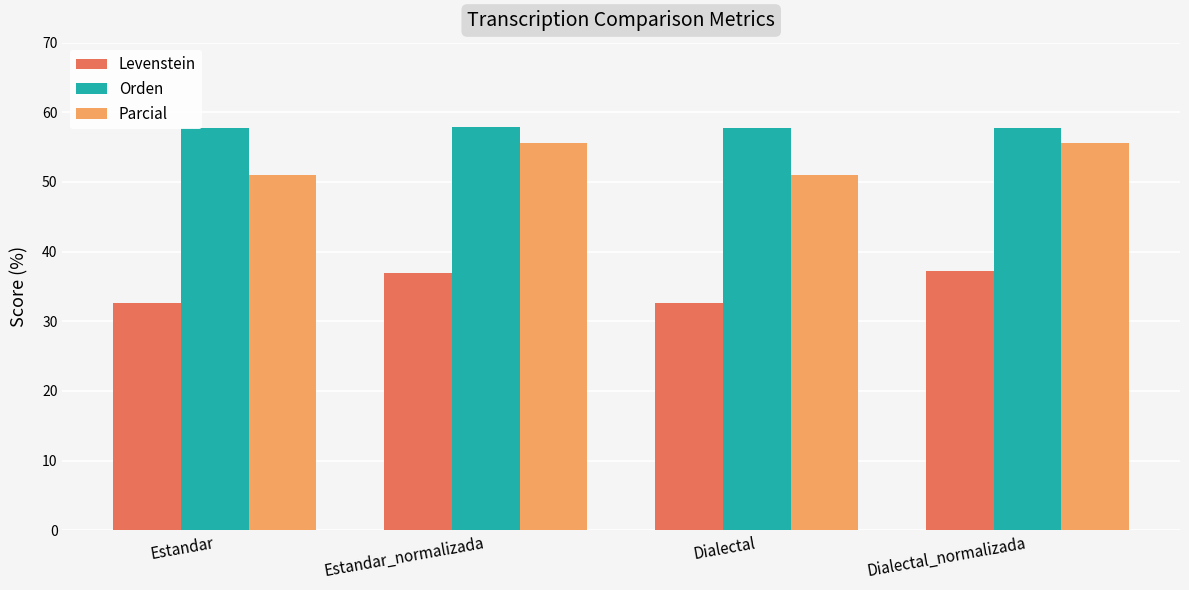

What is the difference between the maximum and second lowest values in the Levenstein series?

4.5